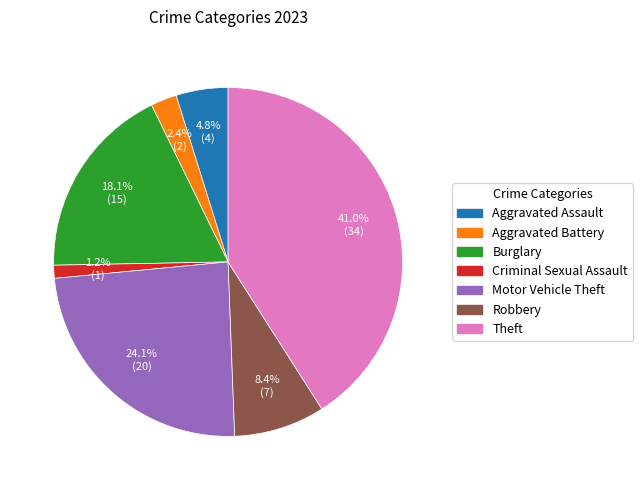

What is the smallest slice in the pie chart?

Criminal Sexual Assault